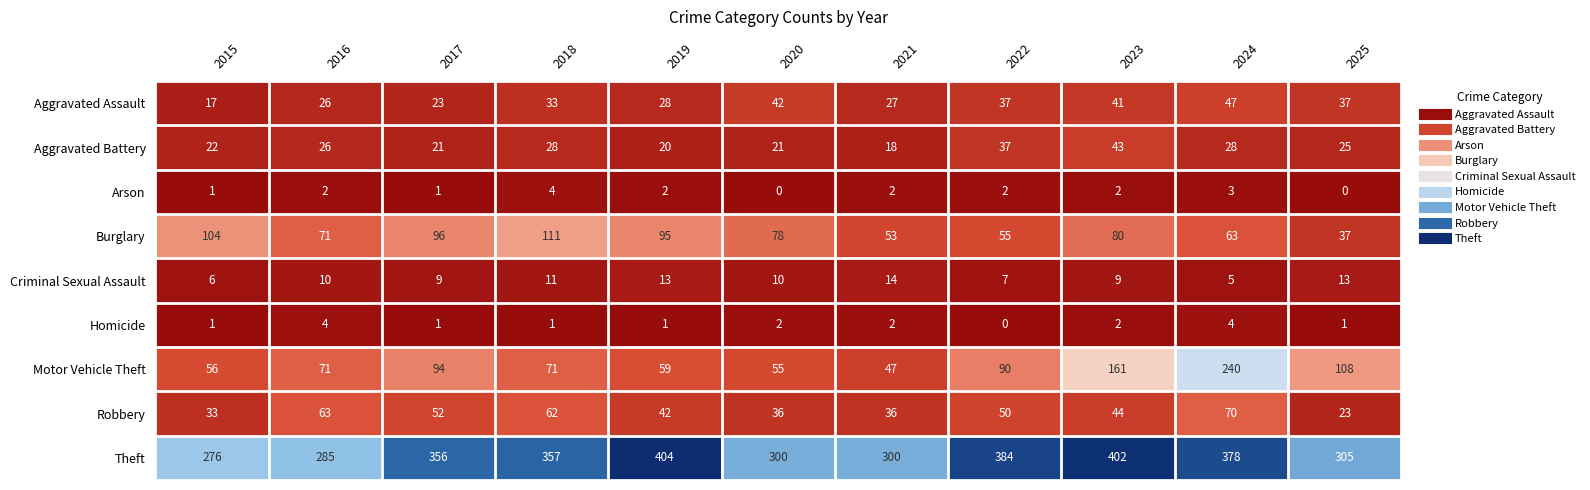

Where is Theft nearest to the value 340?

2017